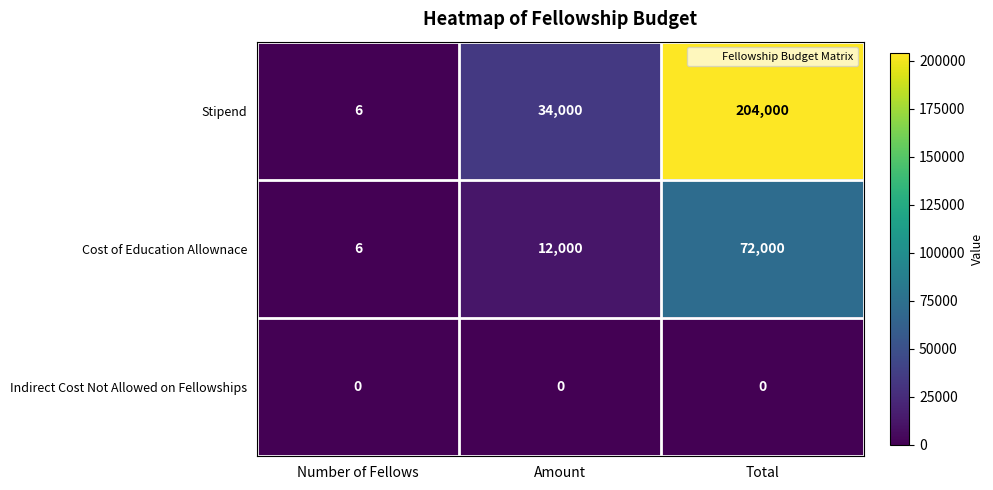

What is the total value across all series at Amount?

46000